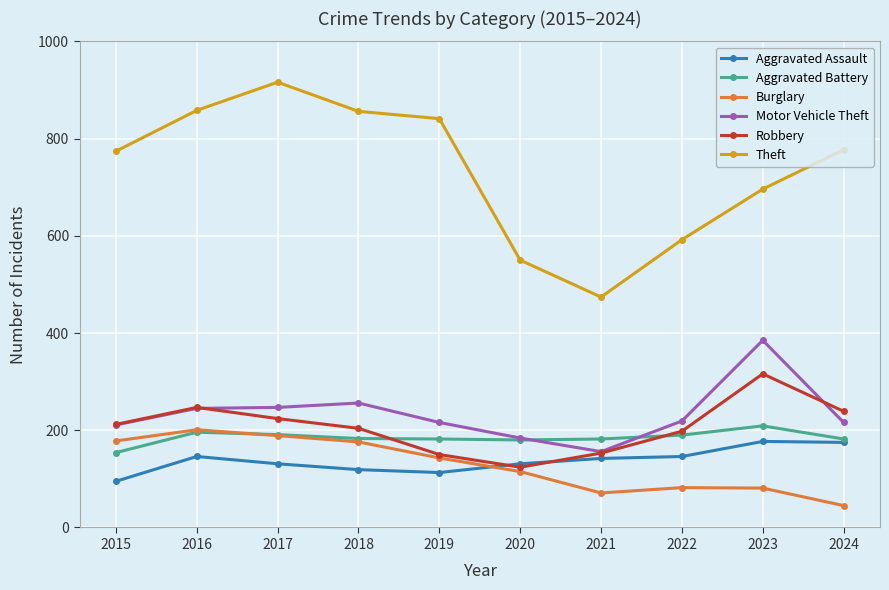

What is the highest value of the Aggravated Battery series?

209